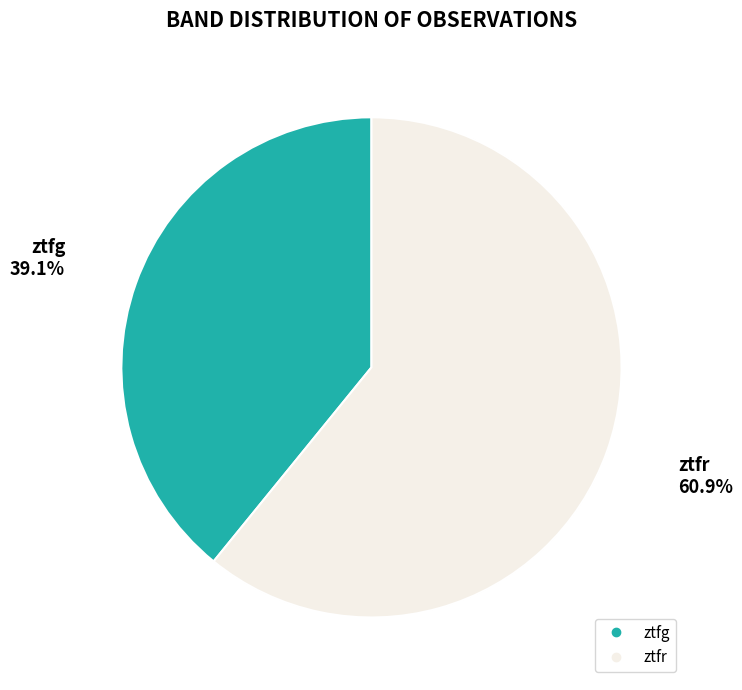

Which category accounts for the majority?

ztfr